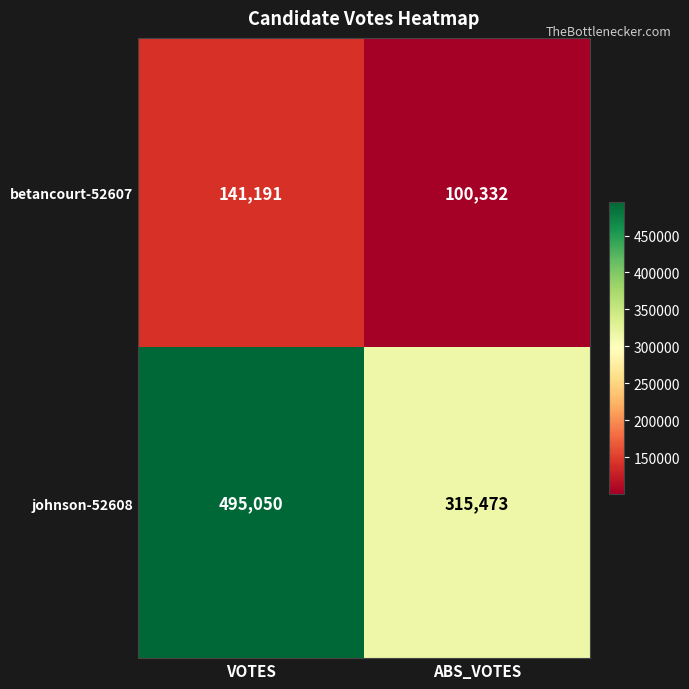

Reading right to left, transcribe all the data shown in this chart.

betancourt-52607: ABS_VOTES=100332	VOTES=141191
johnson-52608: ABS_VOTES=315473	VOTES=495050